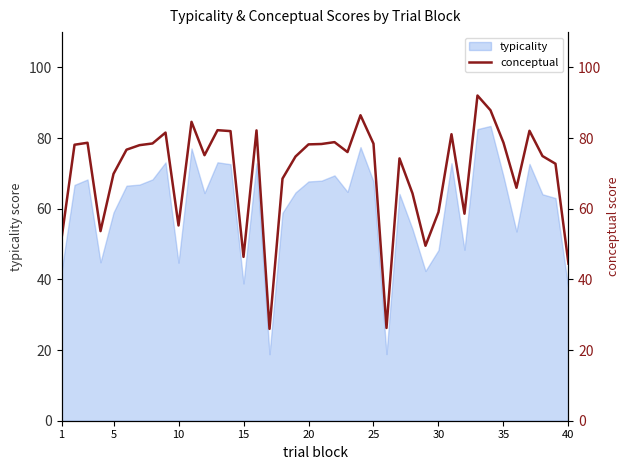

The value of typicality at 25 is 35.6. True or false?

False